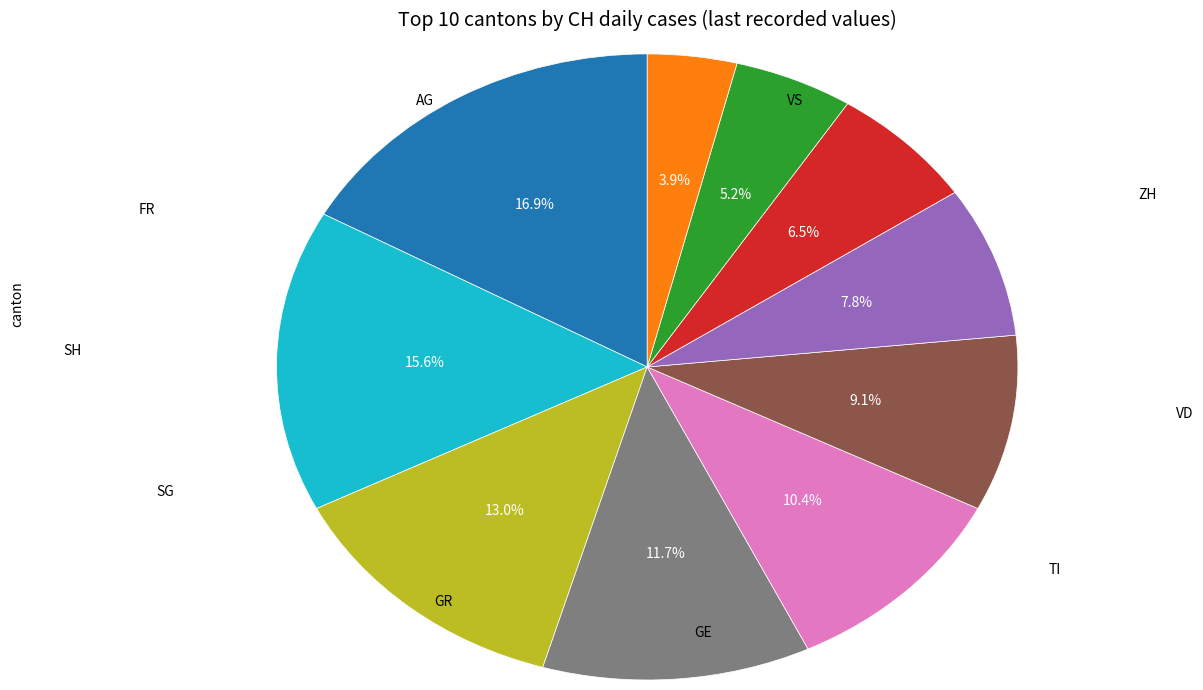

How many slices are in this pie chart?

10